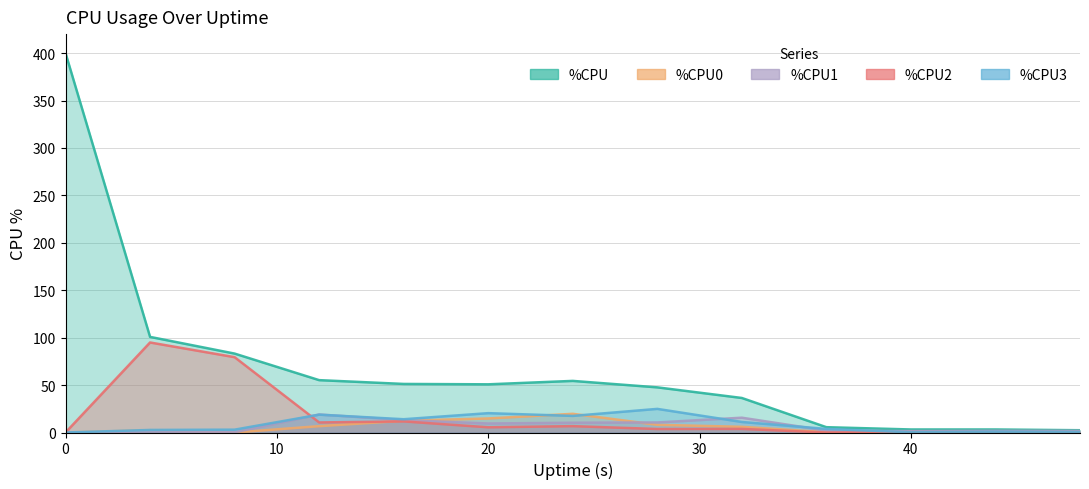

How many lines are shown in the chart?

5